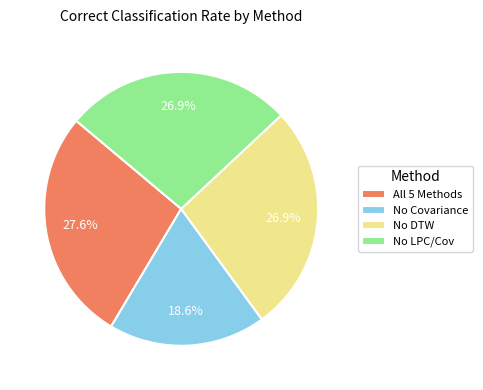

What percentage is the No LPC/Cov slice, to the nearest percent?

27%